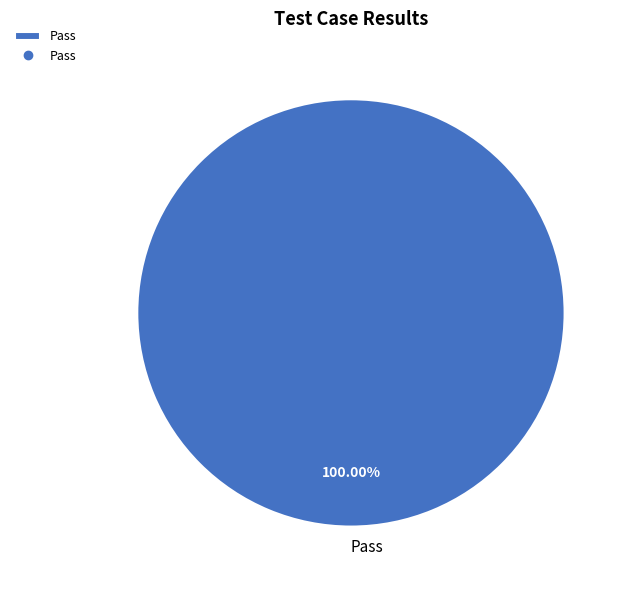

Rank the categories by value from lowest to highest.

Pass